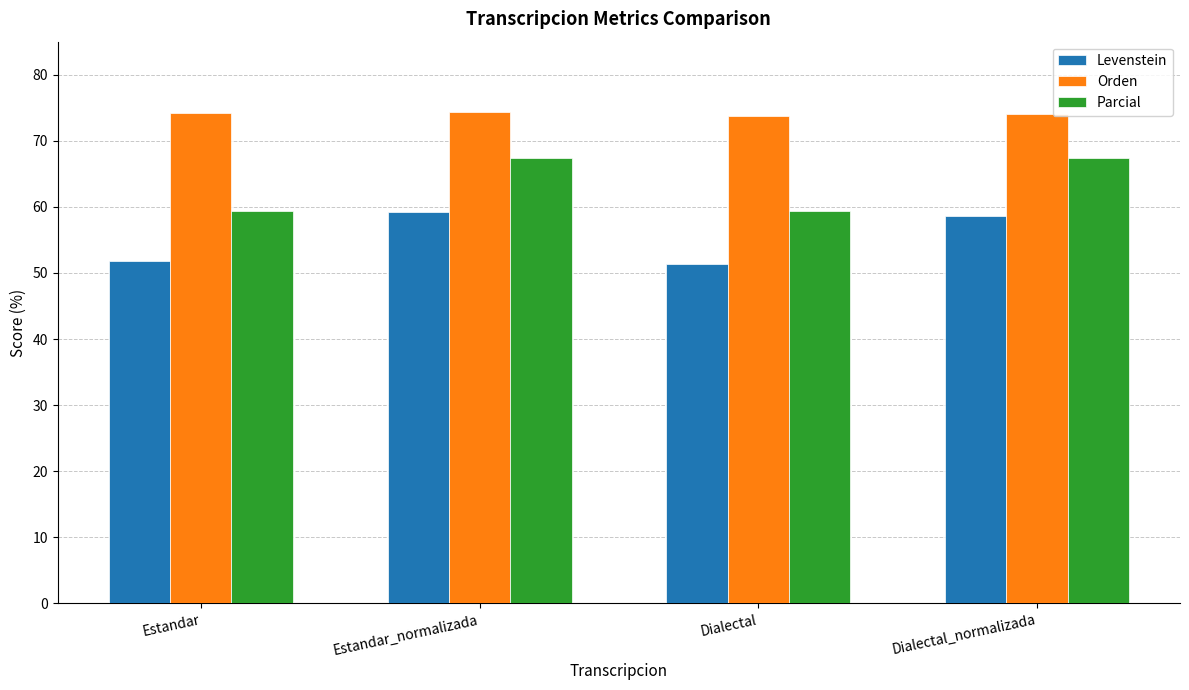

What is the difference between the Levenstein values at Dialectal and Estandar_normalizada?

7.9